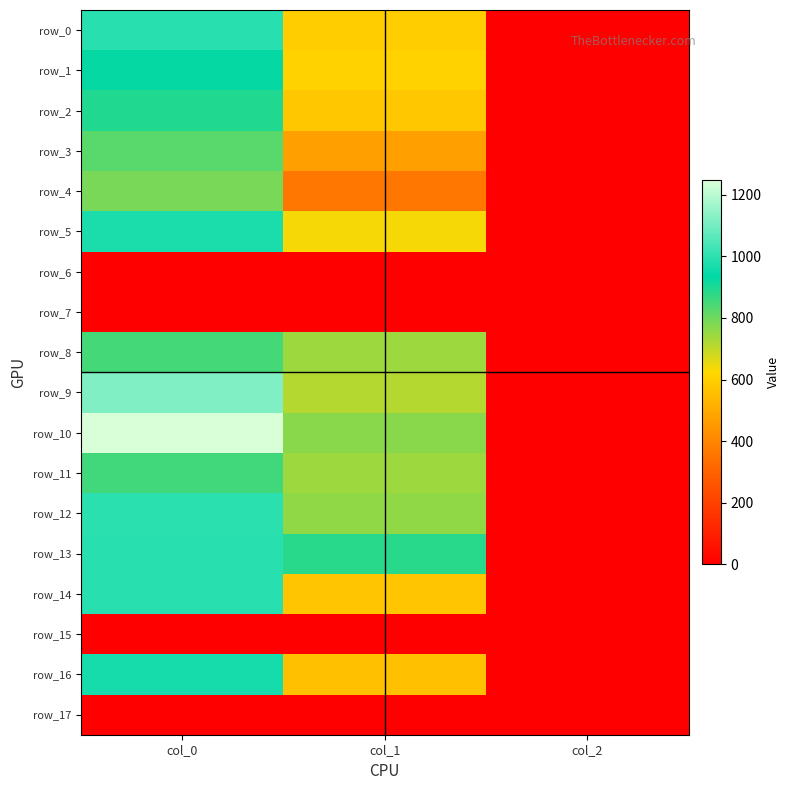

Between col_0 and col_2, which is larger?

col_0